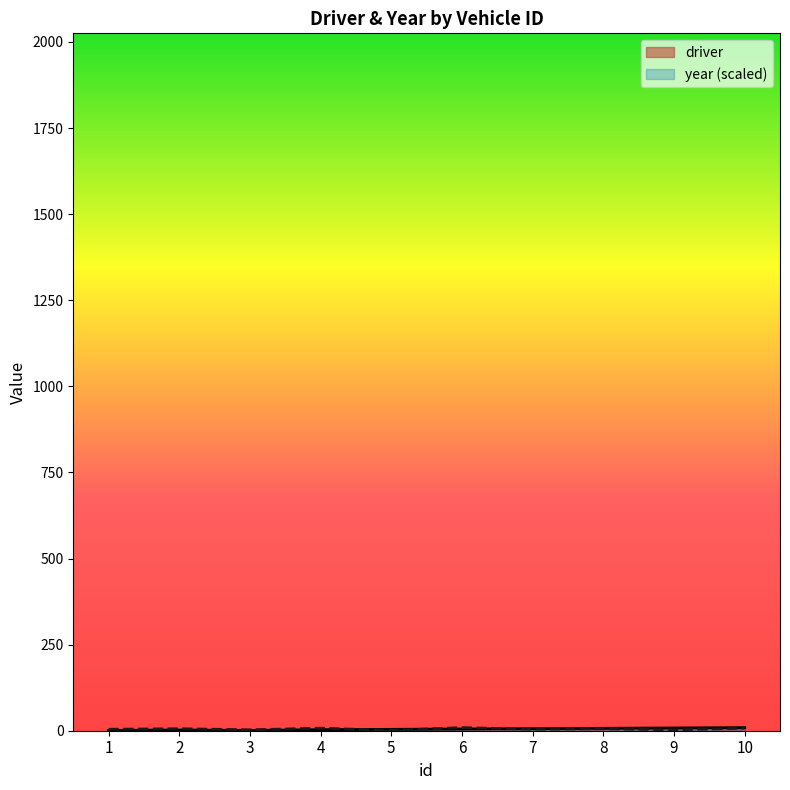

Is this an area chart (filled region under the line)?

No